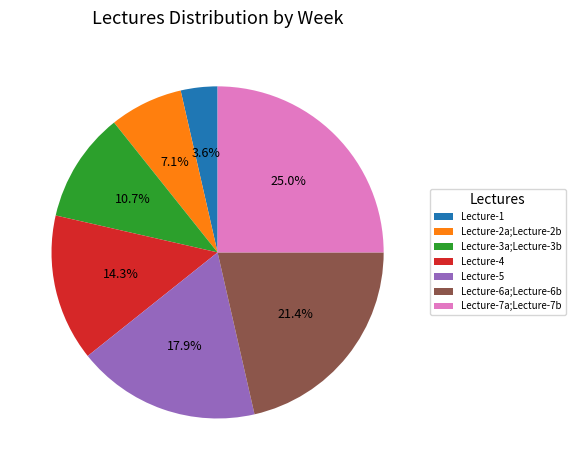

True or false: Lecture-7a;Lecture-7b accounts for 25% of the total.

True